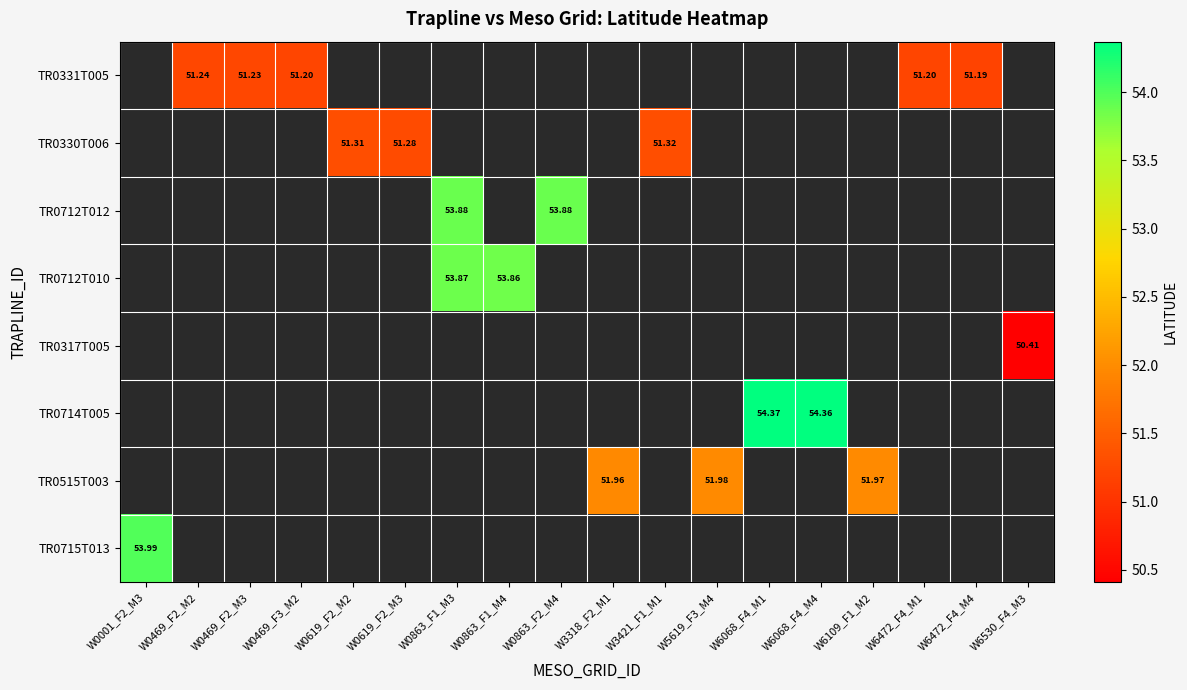

What is the minimum value shown in the chart?

50.4